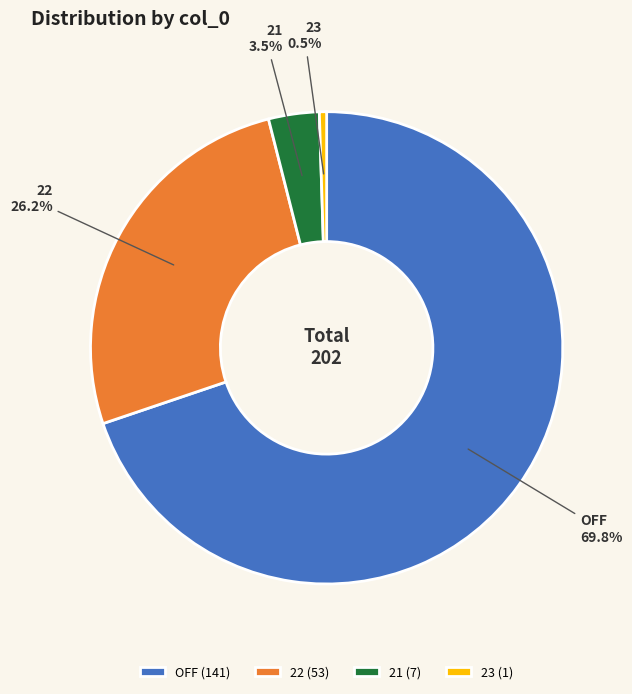

To the nearest percent, what is the difference between the 22 and 23 slice percentages?

26%